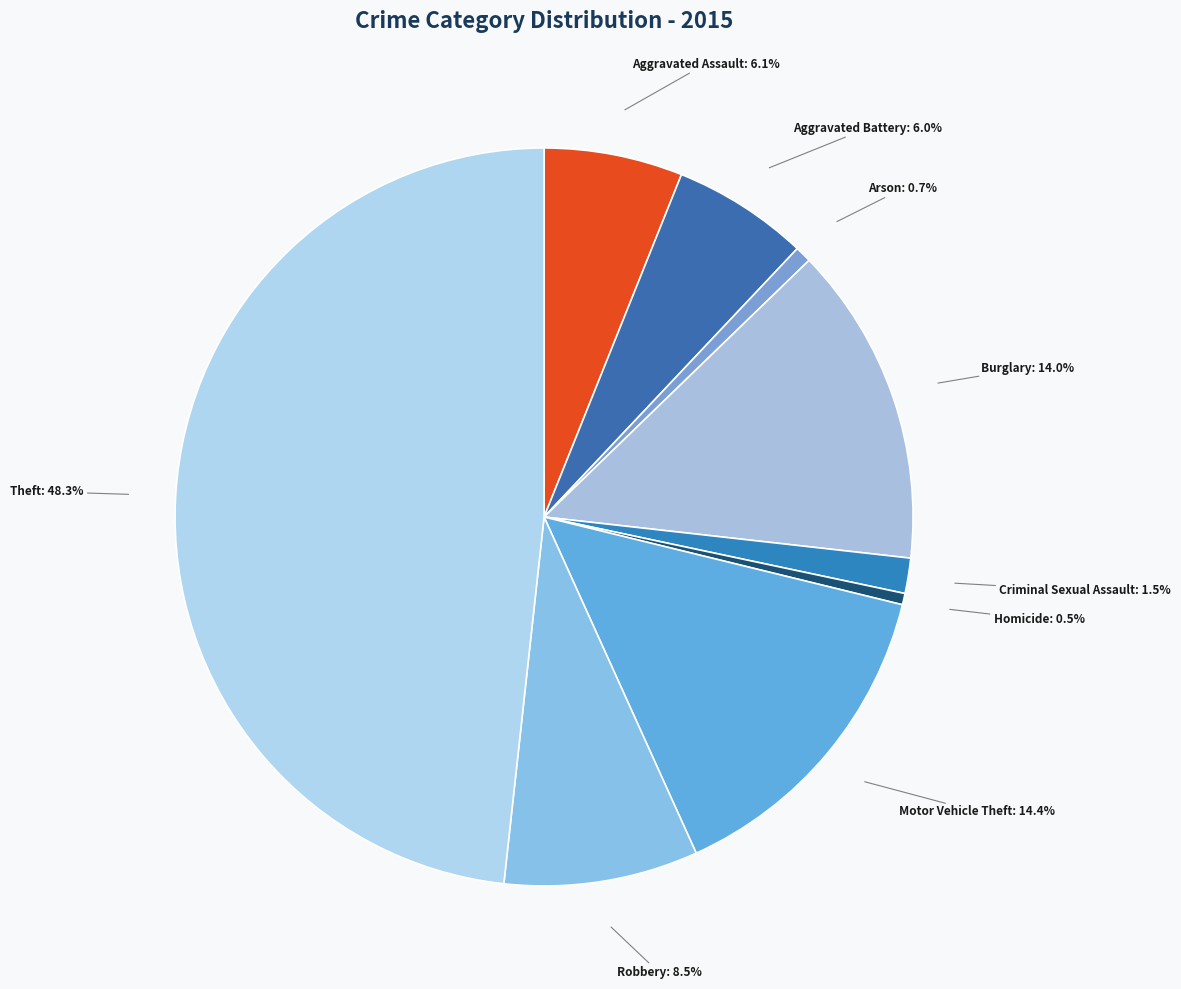

How many segments does this pie chart have?

9